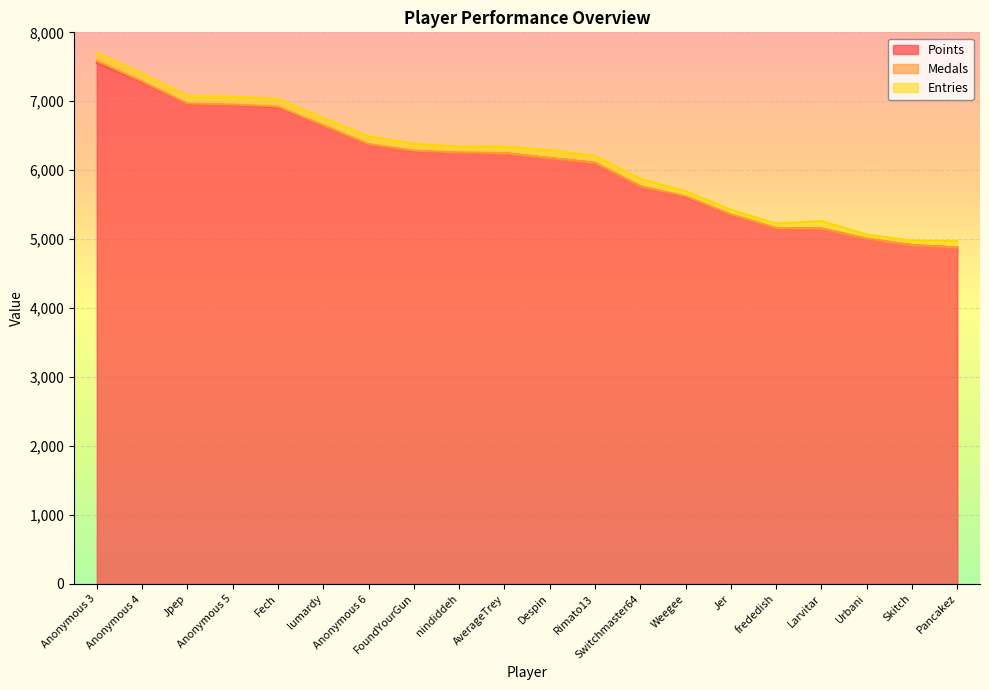

Reading left to right, what are all the values shown in this chart?

Points: Anonymous 3=7553	Anonymous 4=7276	Jpep=6963	Anonymous 5=6944	Fech=6910	lumardy=6647	Anonymous 6=6374	FoundYourGun=6280	nindiddeh=6253	AverageTrey=6248	Despin=6176	Rimato13=6108	Switchmaster64=5768	Weegee=5613	Jer=5356	frededish=5160	Larvitar=5155	Urbani=5007	Skitch=4916	Pancakez=4879
Medals: Anonymous 3=32	Anonymous 4=13	Jpep=5	Anonymous 5=9	Fech=14	lumardy=5	Anonymous 6=6	FoundYourGun=5	nindiddeh=4	AverageTrey=1	Despin=2	Rimato13=2	Switchmaster64=1	Weegee=10	Jer=4	frededish=3	Larvitar=0	Urbani=2	Skitch=0	Pancakez=1
Entries: Anonymous 3=114	Anonymous 4=115	Jpep=113	Anonymous 5=114	Fech=112	lumardy=105	Anonymous 6=113	FoundYourGun=100	nindiddeh=86	AverageTrey=95	Despin=113	Rimato13=100	Switchmaster64=109	Weegee=72	Jer=69	frededish=64	Larvitar=107	Urbani=59	Skitch=62	Pancakez=94